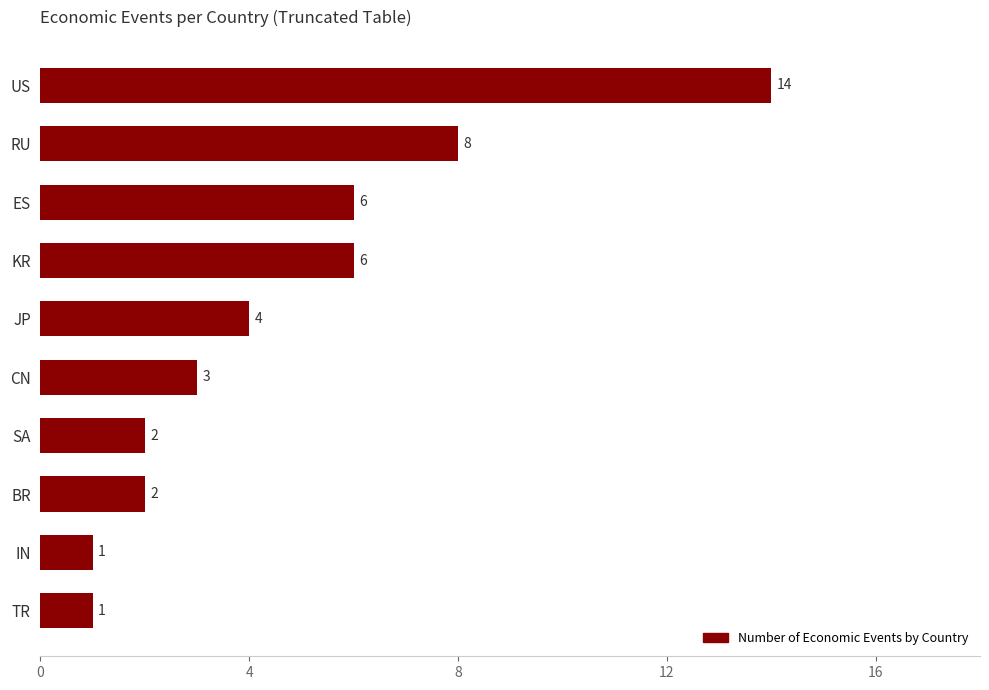

Which label corresponds to the largest value in the chart?

US